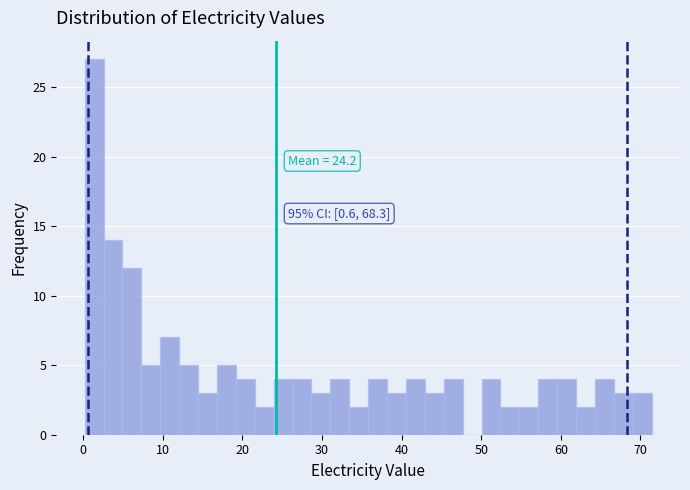

Read against the x-axis, roughly where is the centre of the tallest bar?

1